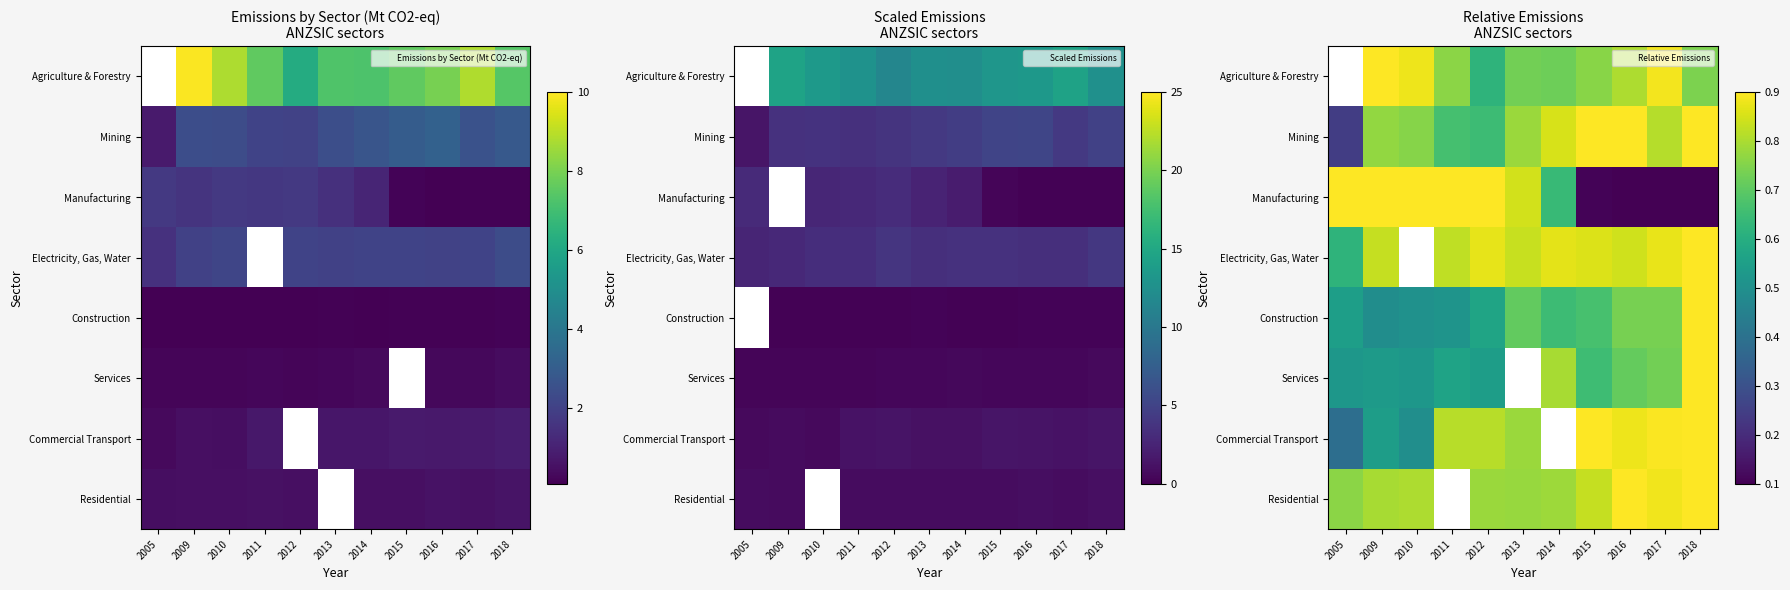

What is the difference between the maximum and minimum values in the Commercial Transport series?

0.6